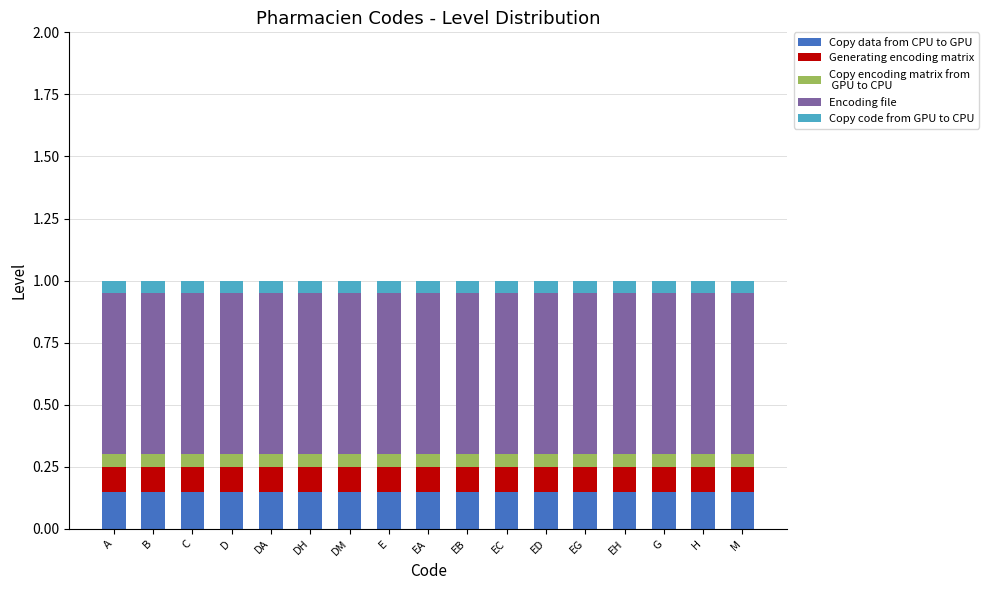

What is the total value across all series at E?

1.0